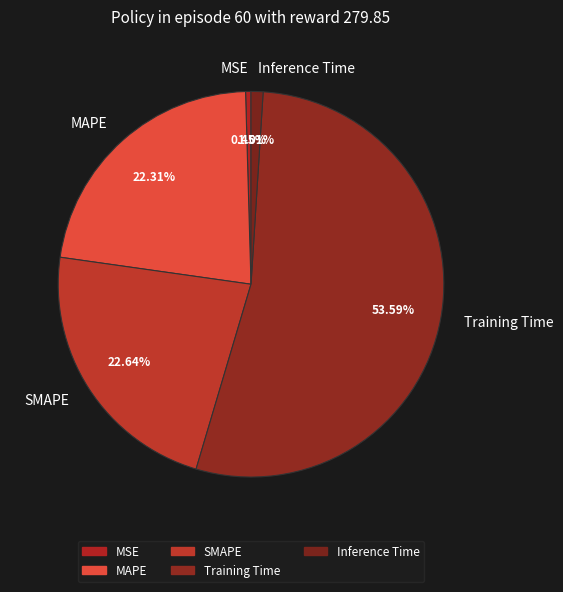

What is the majority slice?

Training Time